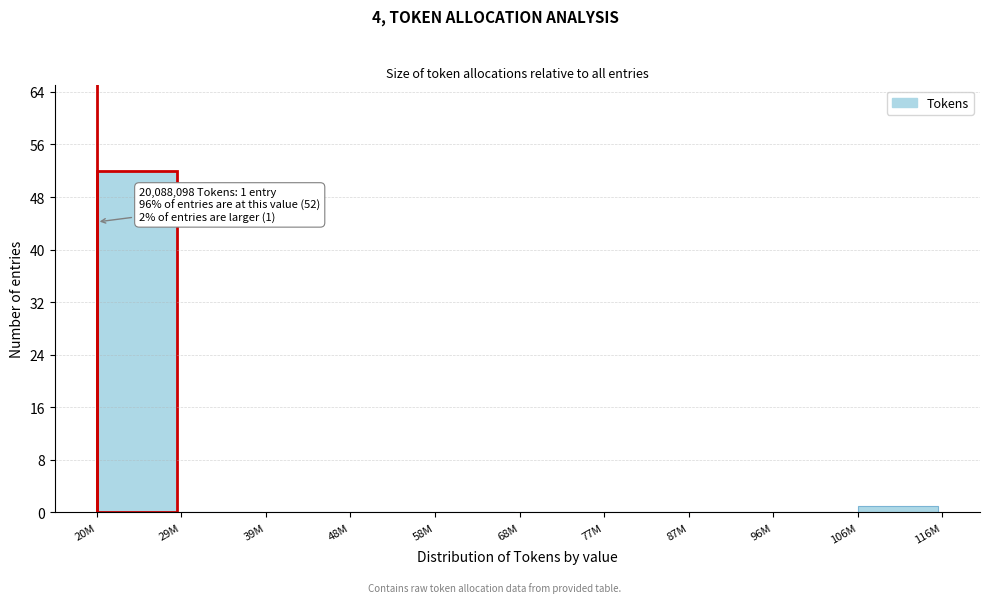

Reading left to right, what are all the values shown in this chart?

20M=52	29M=0	39M=0	48M=0	58M=0	68M=0	77M=0	87M=0	96M=0	106M=1